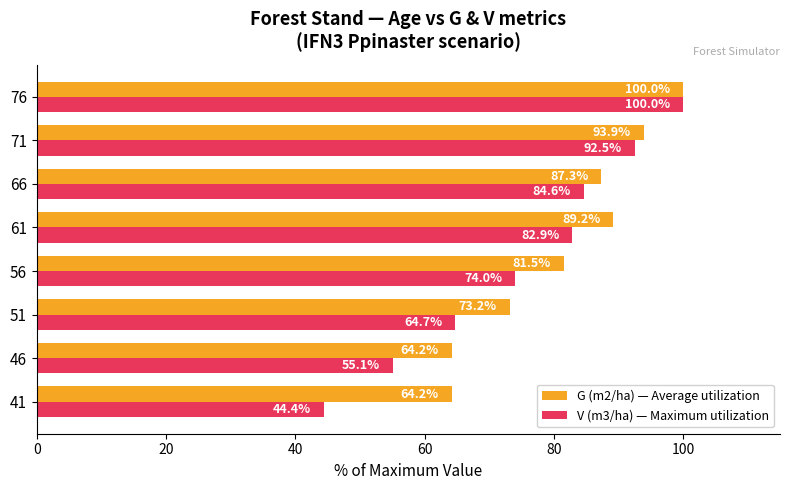

The V (m3/ha) — Maximum utilization series shows 74.0 at 56. True or false?

True